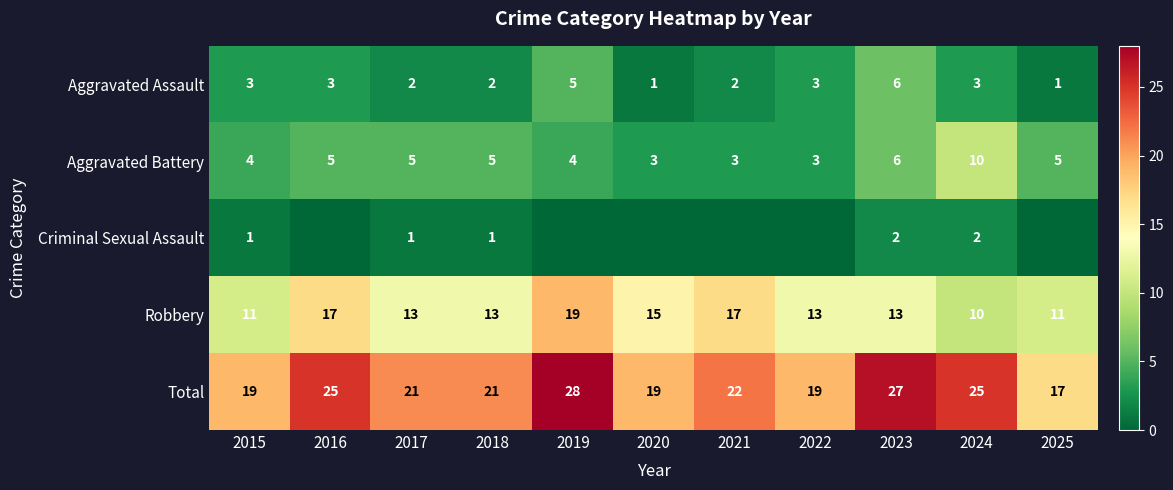

How many Robbery values are between 11 and 17?

9